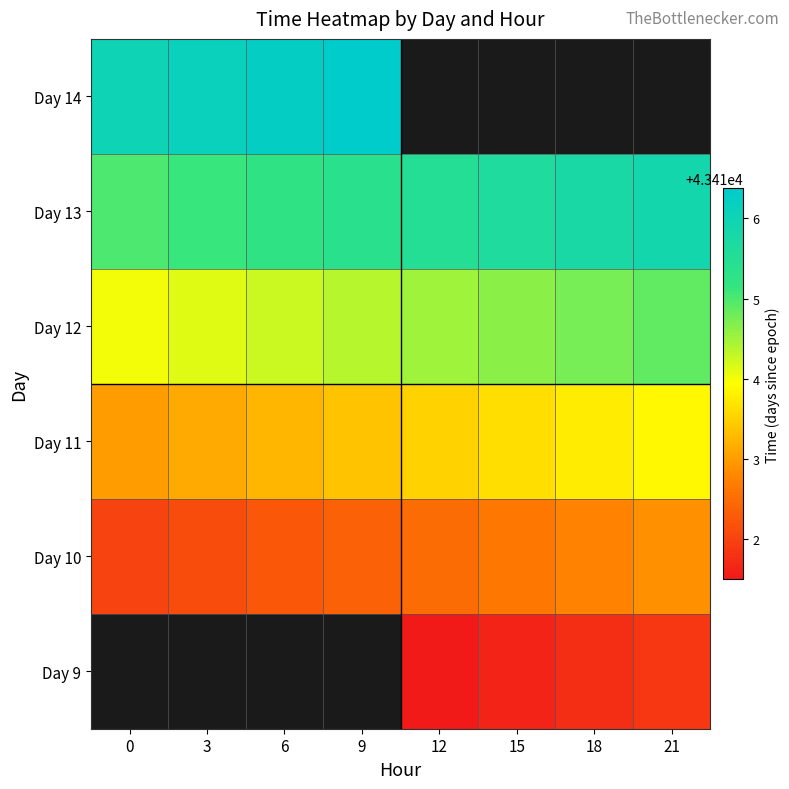

The value of Day 12 at 12 is 77121.5. True or false?

False